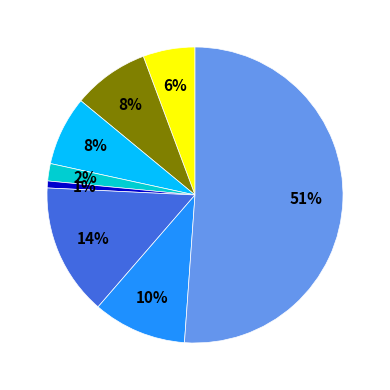

Does any single category account for the majority?

Yes